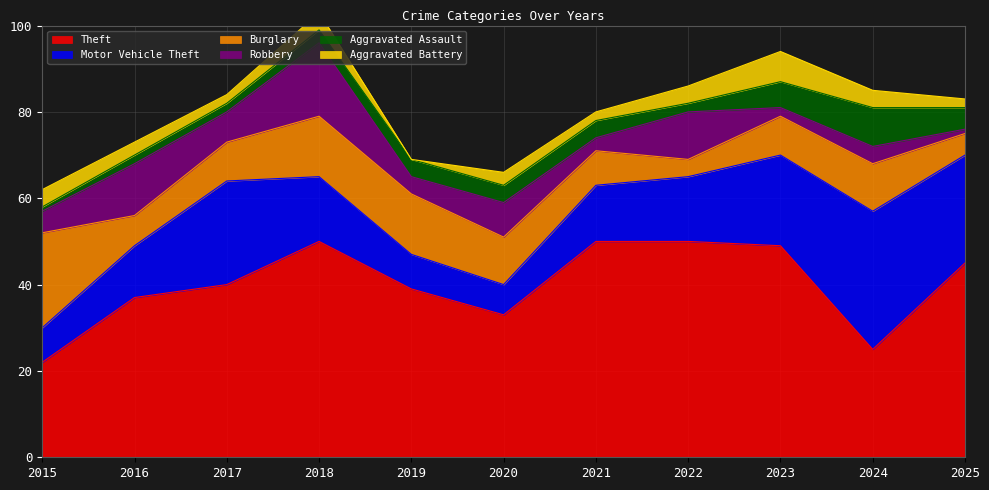

Rank the series at 2020 from highest to lowest value.

Theft, Burglary, Robbery, Motor Vehicle Theft, Aggravated Assault, Aggravated Battery